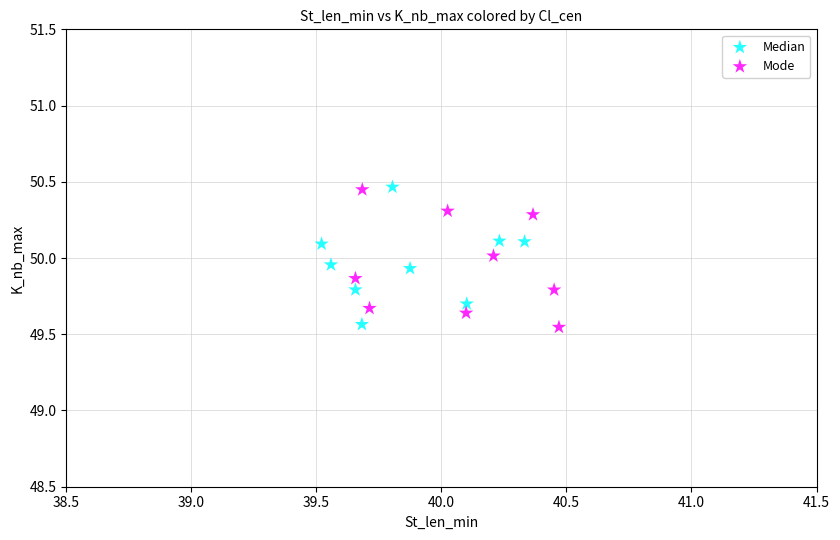

What are all the series names shown in the legend?

Median, Mode